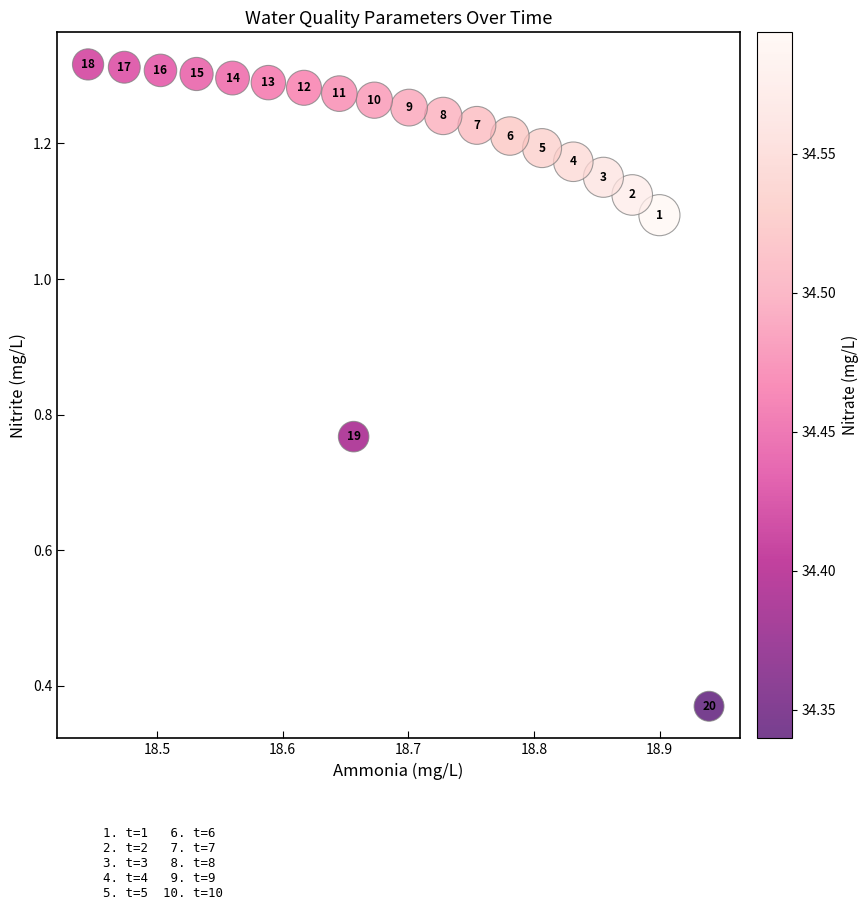

What is the range of X values (max minus min)?

0.5